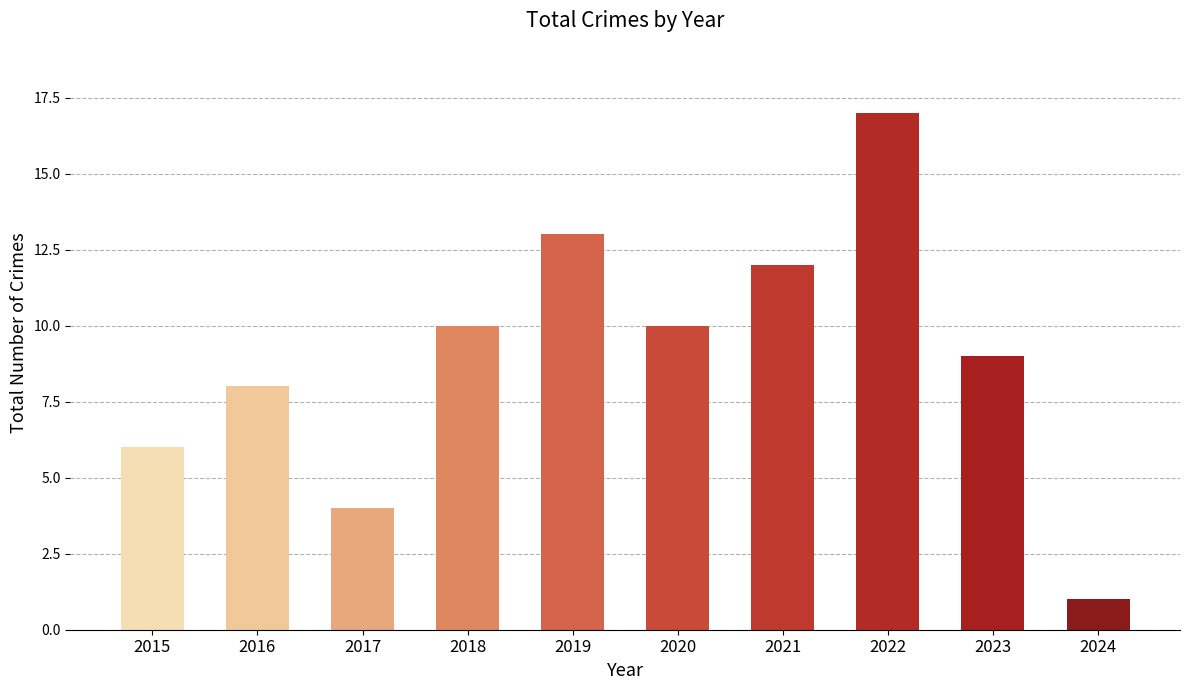

The chart shows a value of 6 at 2023. True or false?

False